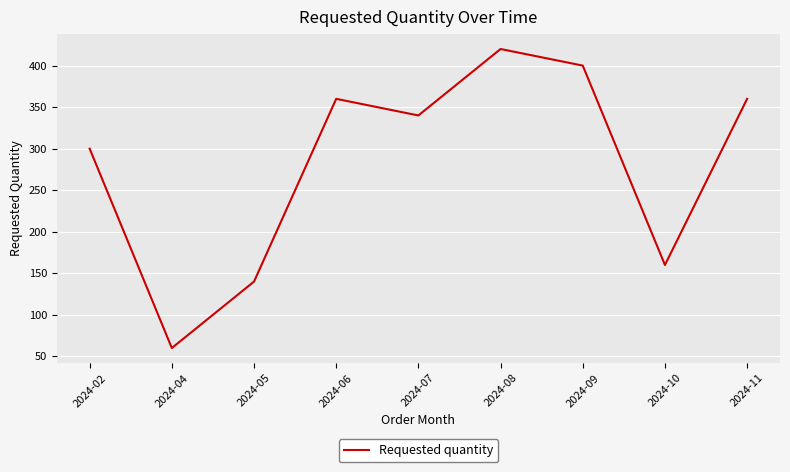

What is the sum of the values at 2024-07 and 2024-09?

740